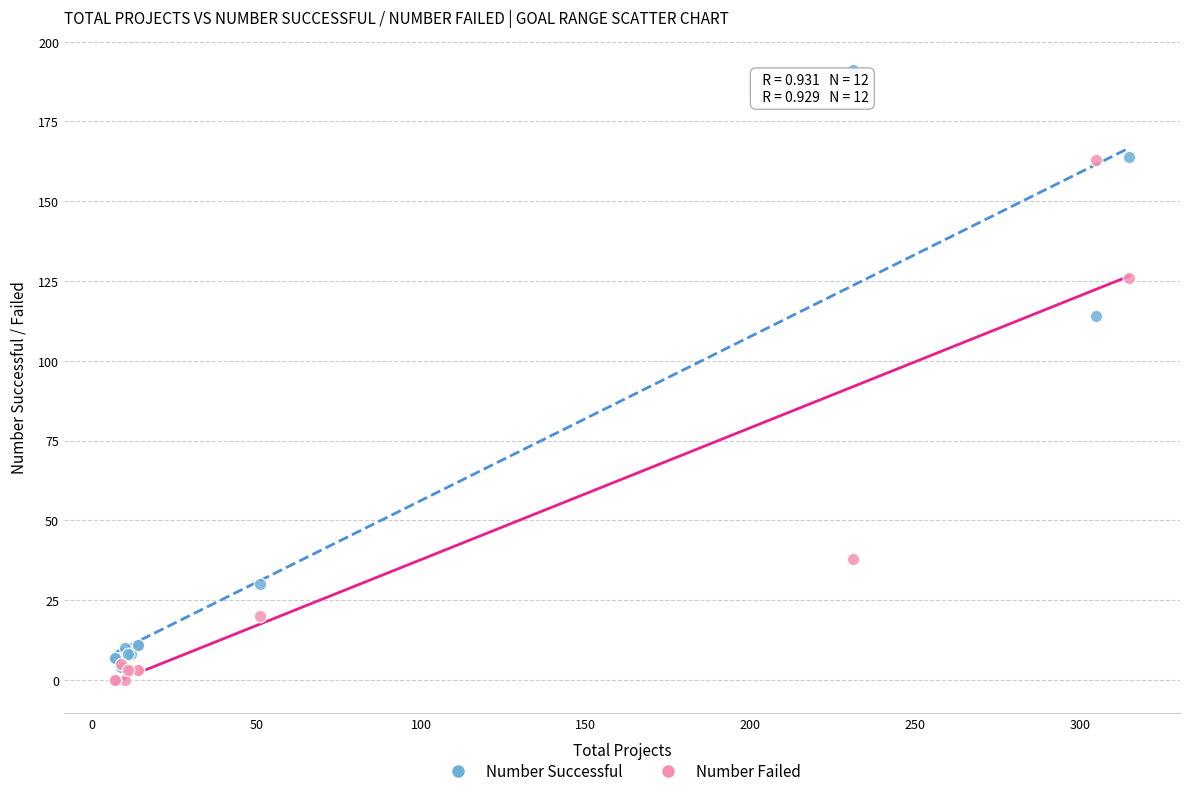

Which series reaches the maximum Y coordinate?

Number Successful